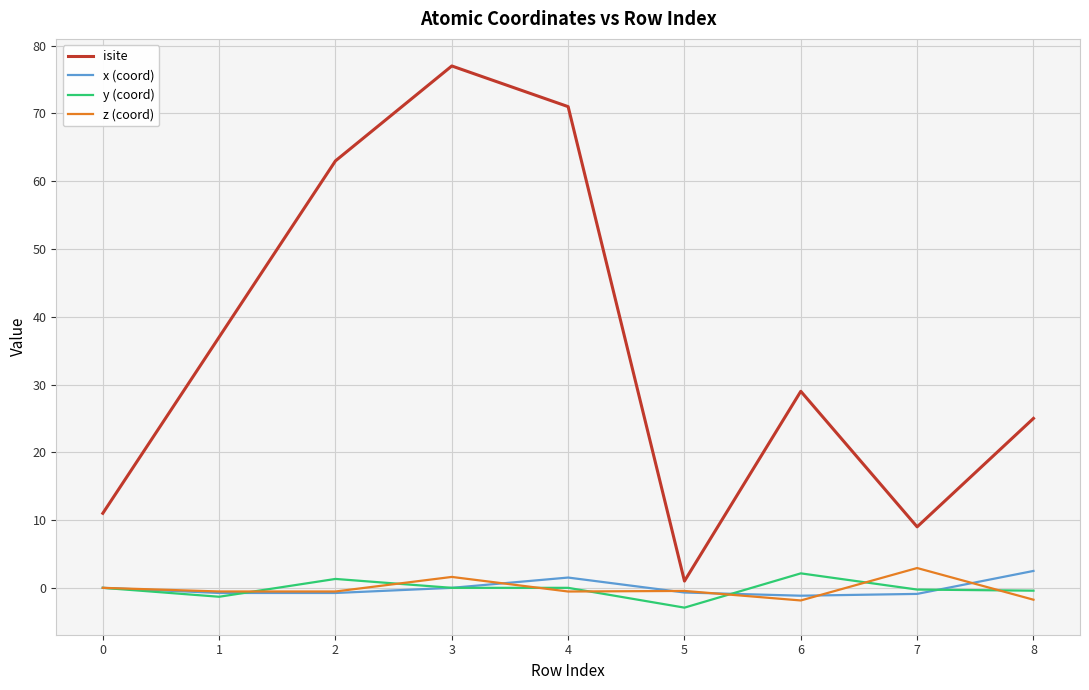

What is the total value across all series at 7?

10.8